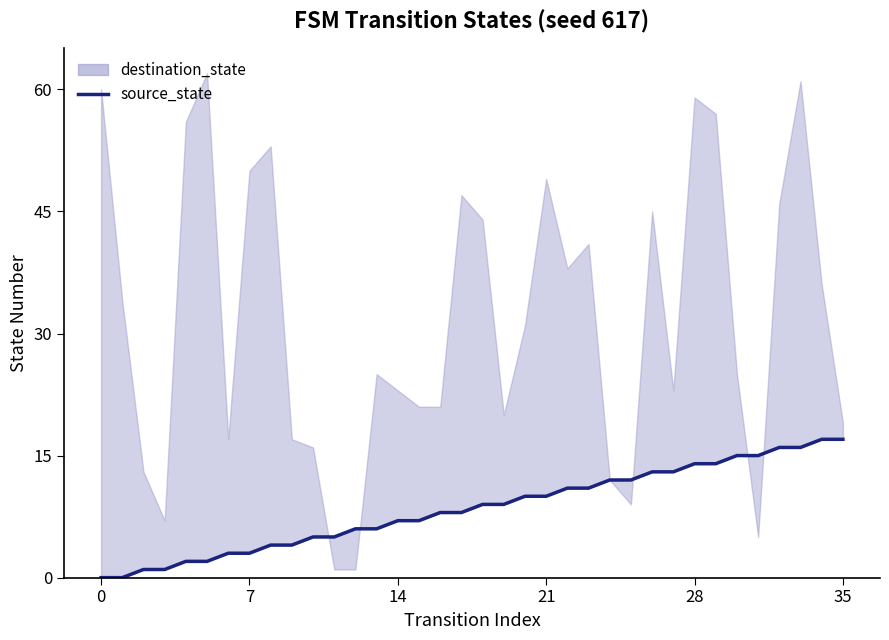

How many lines are shown in the chart?

1